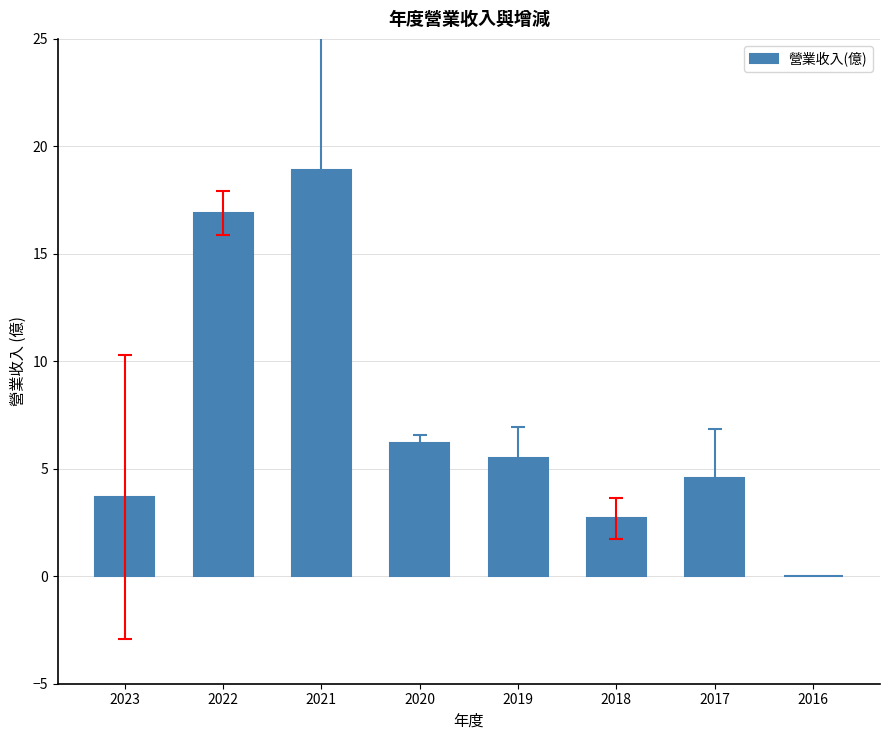

What is the average value?

7.3